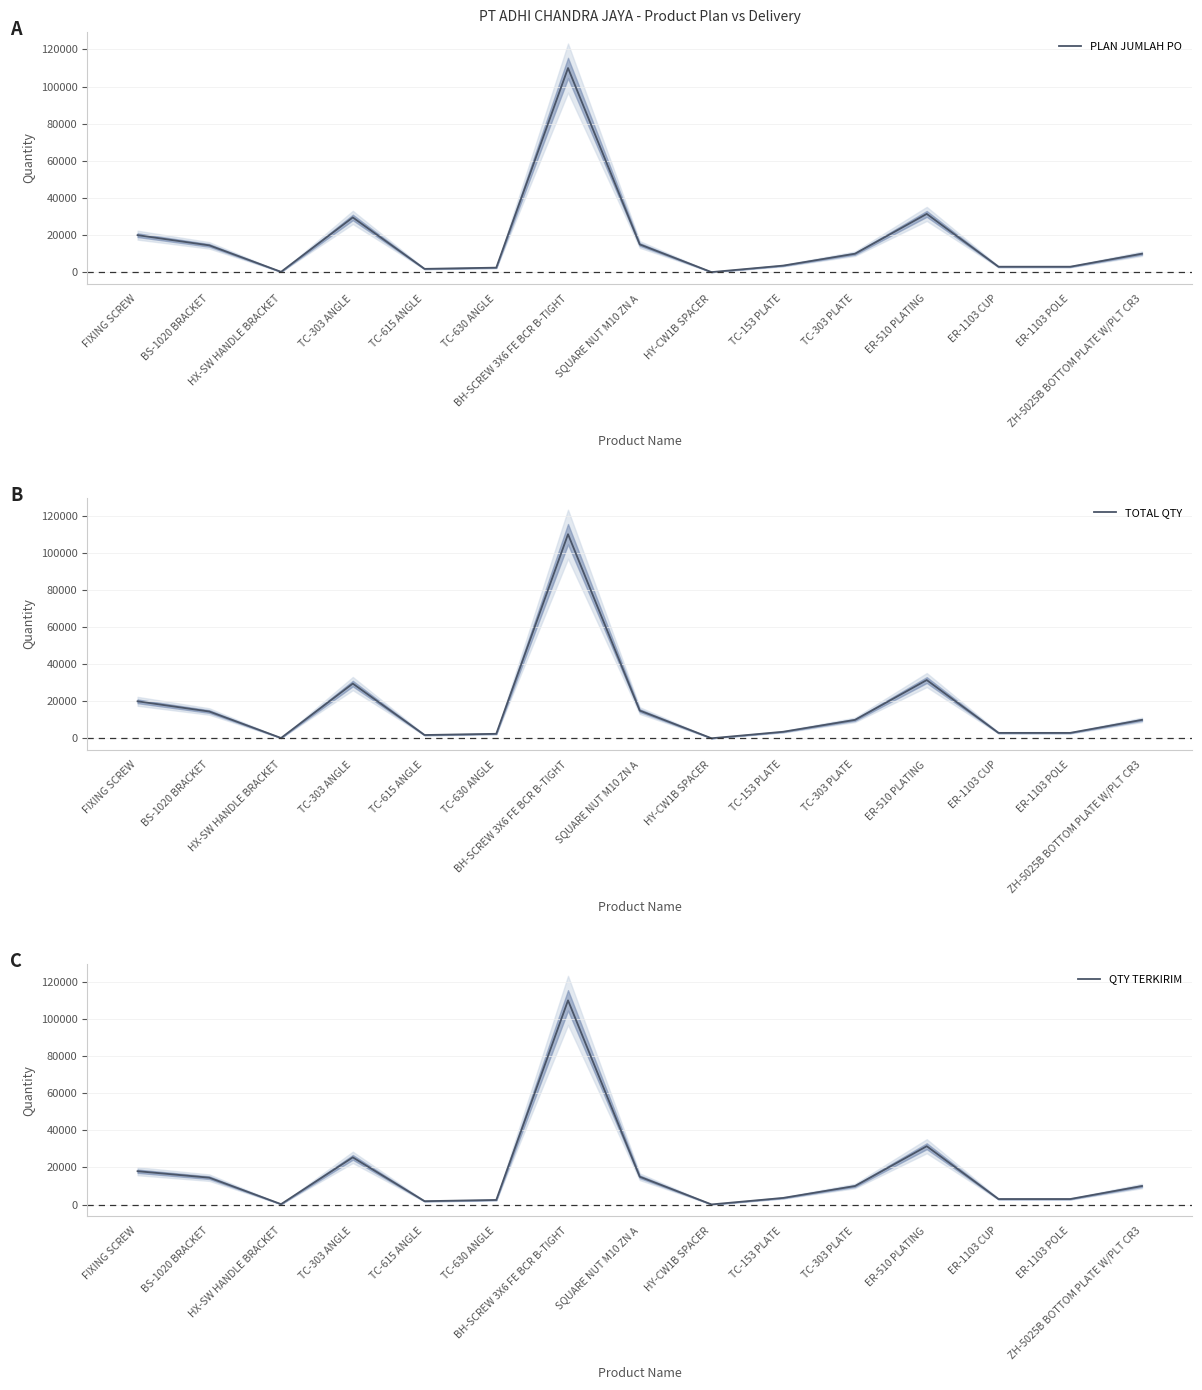

Which series has the widest spread of values?

PLAN JUMLAH PO